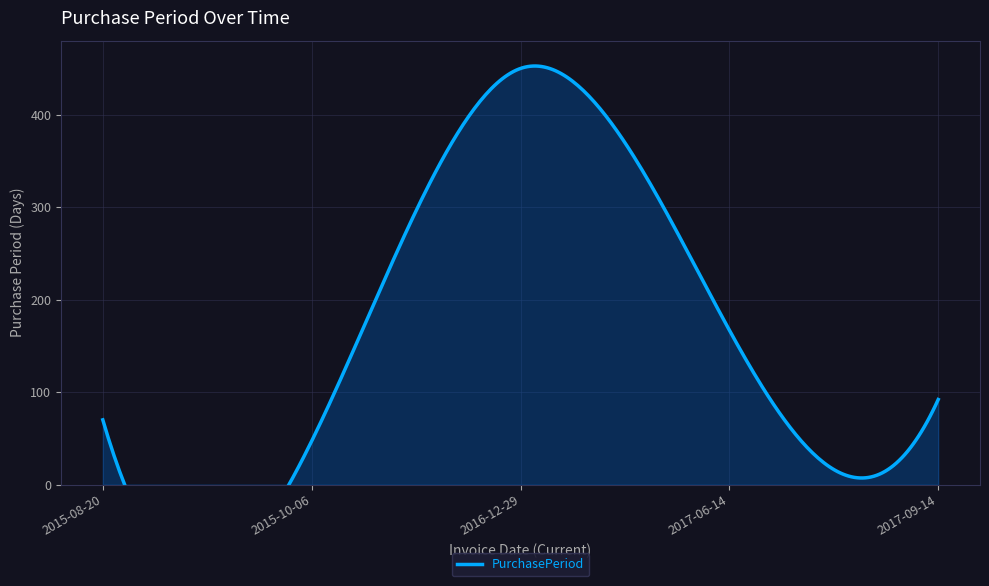

What is the difference between the maximum and minimum values?

403